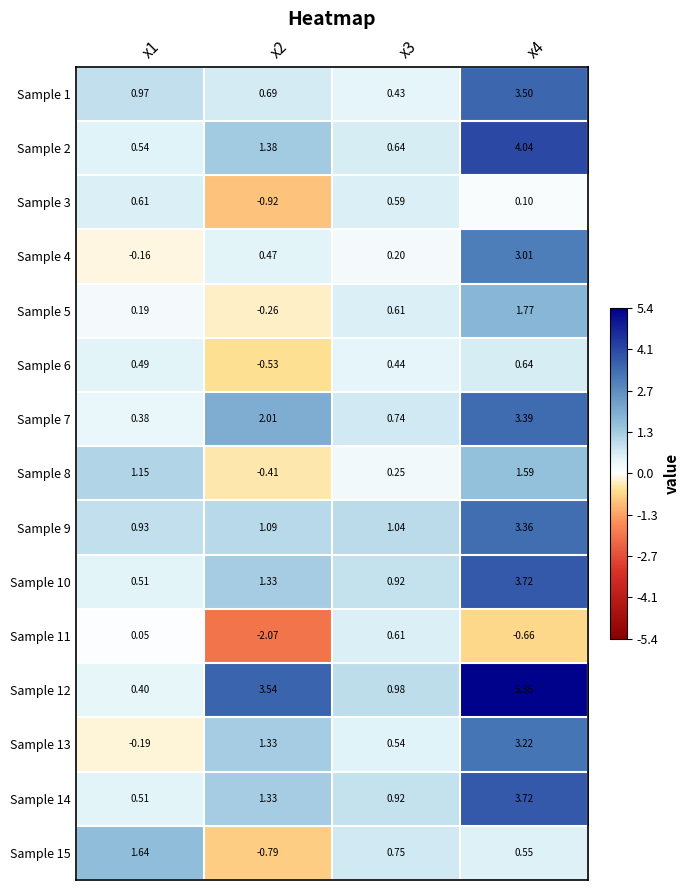

Is the value of Sample 3 at x3 greater than the value of Sample 6 at x3?

Yes